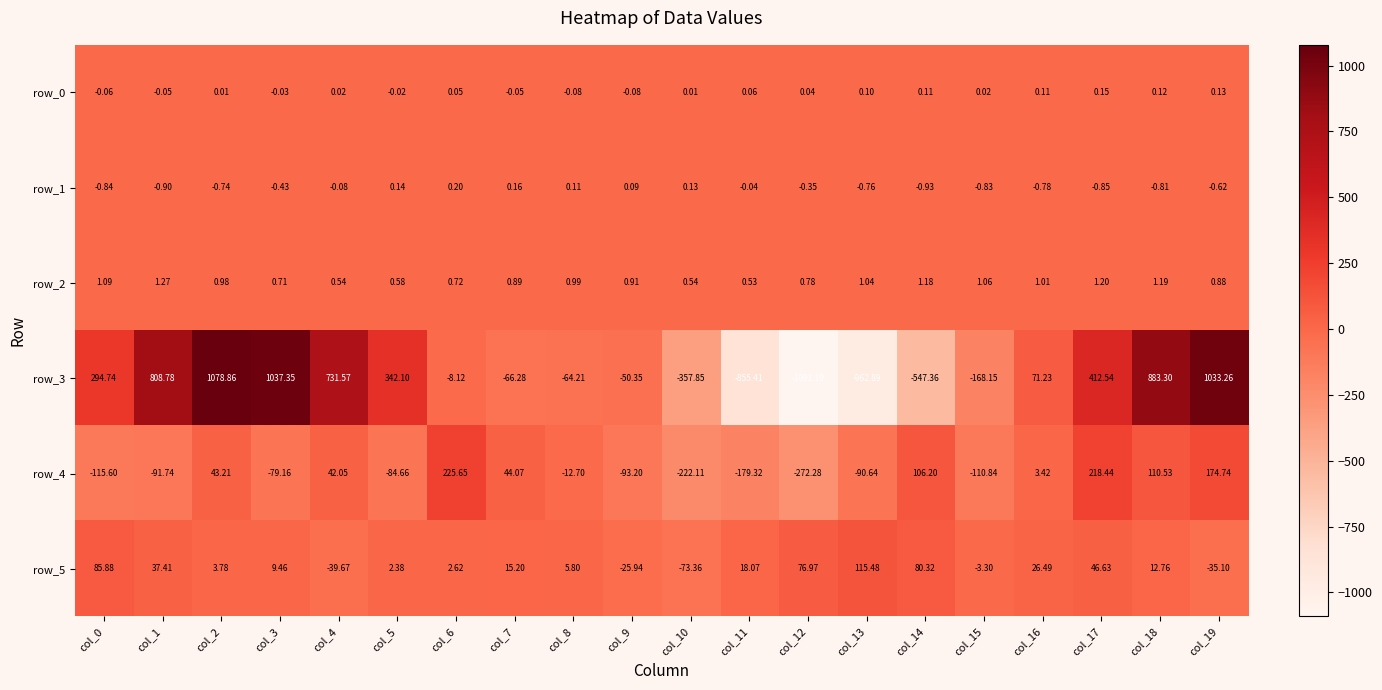

Is the value of row_2 at col_19 greater than the value of row_1 at col_4?

Yes